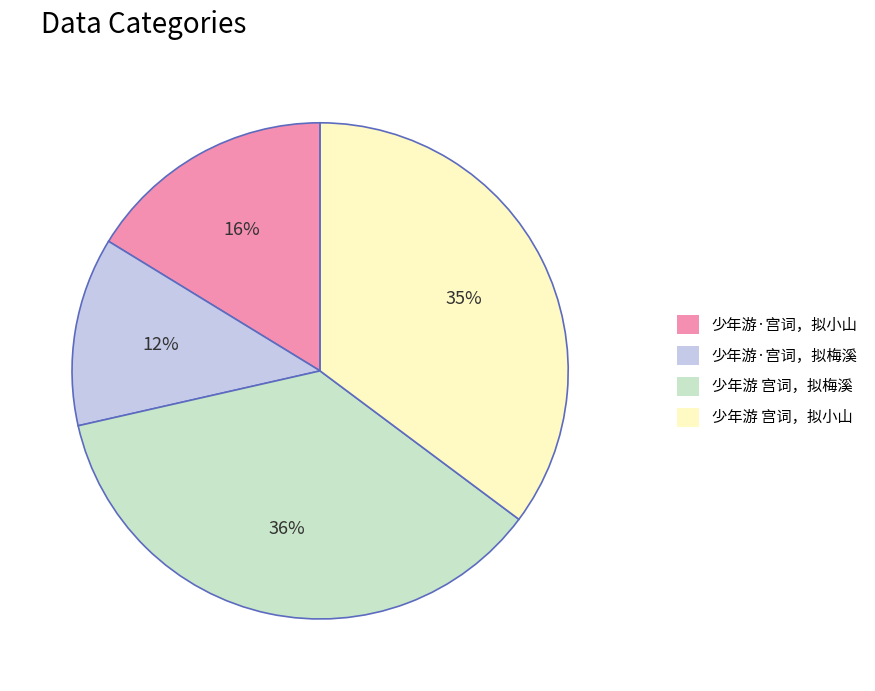

Do 少年游·宫词，拟小山 and 少年游·宫词，拟梅溪 together represent more than half of the pie?

No